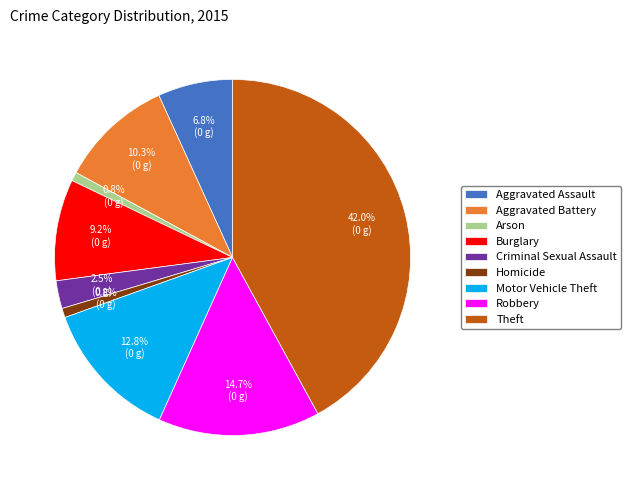

Does Aggravated Assault represent more than half of the total?

No